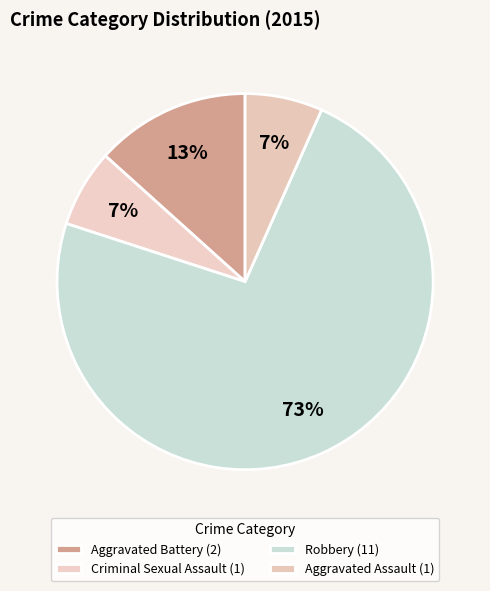

Count the number of slices in the pie.

4